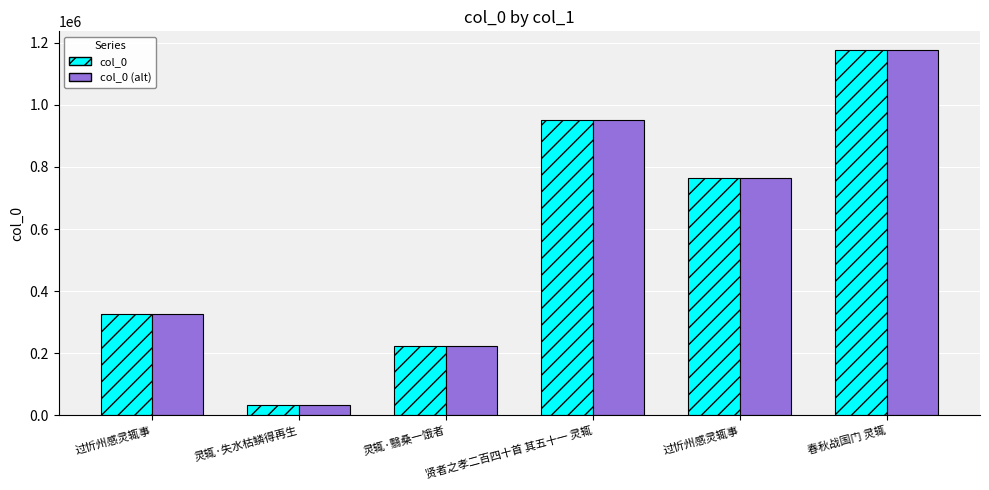

What is the difference between the maximum and minimum values in the col_0 series?

1143594